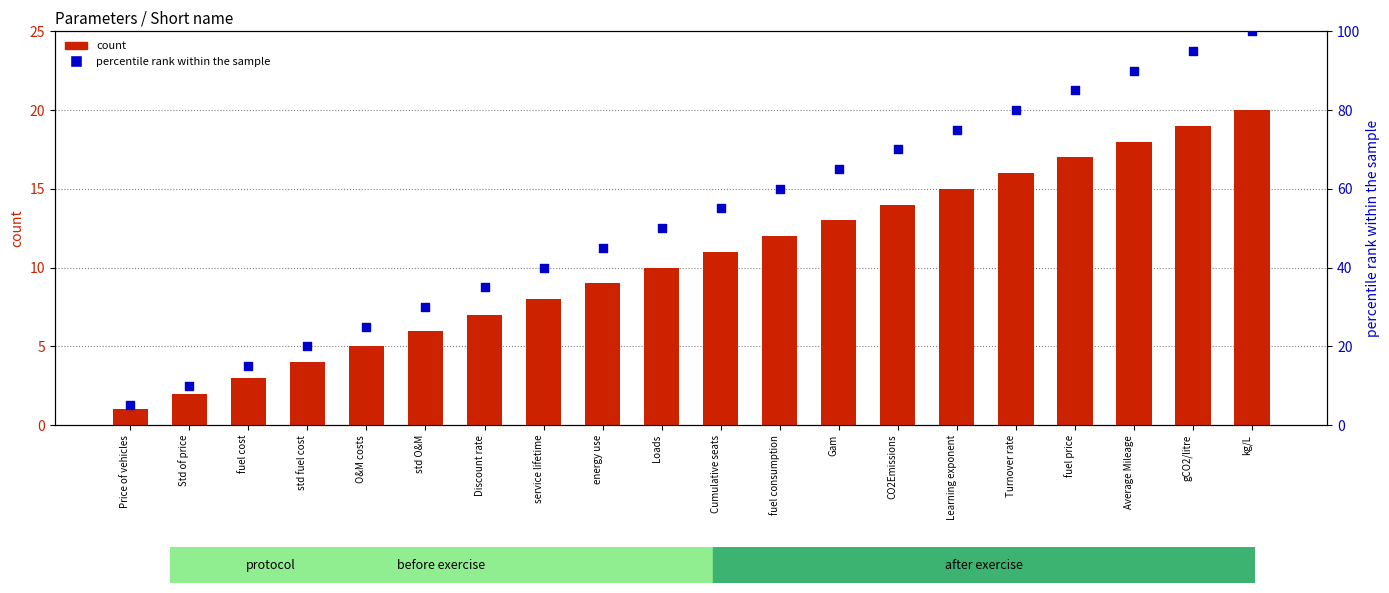

Which series has the largest total across all categories?

percentile rank within the sample